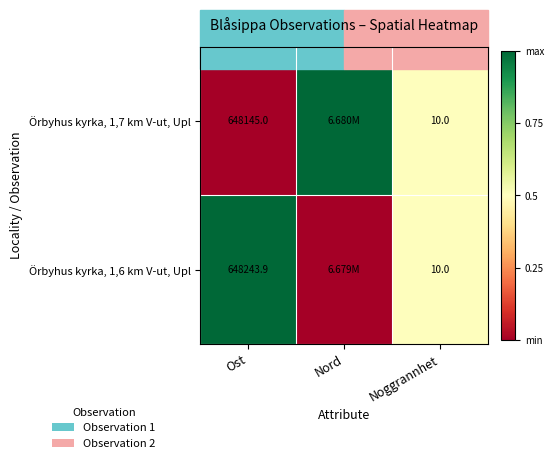

What is the total value across all series at Ost?

1296388.9